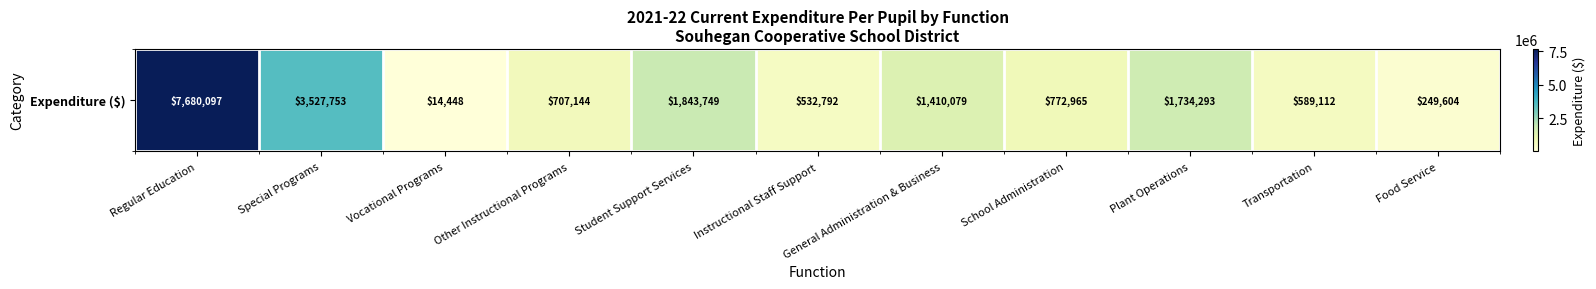

Where is the data nearest to the value 3847272?

Special Programs